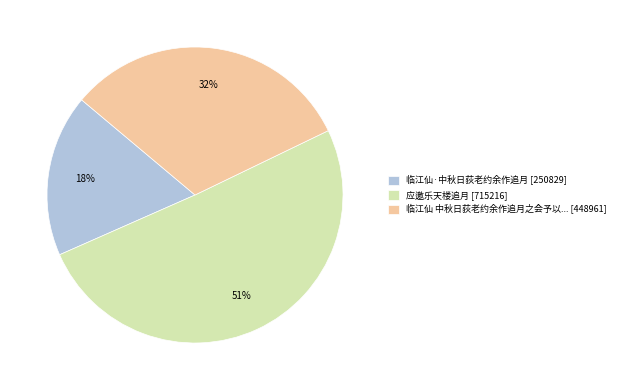

Combined, do 临江仙·中秋日荻老约余作追月 [250829] and 临江仙 中秋日荻老约余作追月之会予以... [448961] account for over 50%?

No